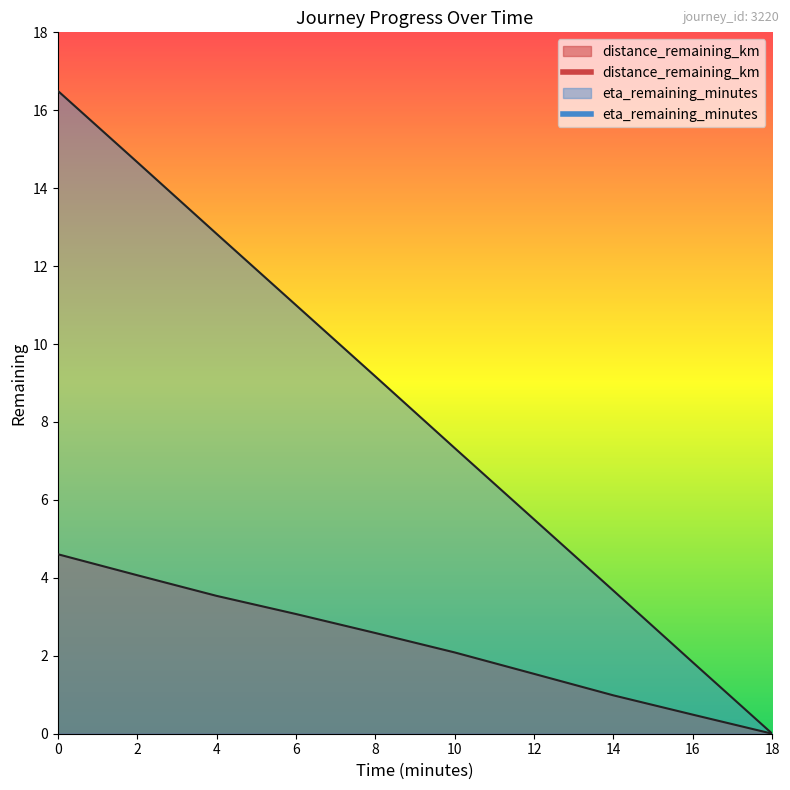

Which category has the lowest value in the eta_remaining_minutes series?

18.0